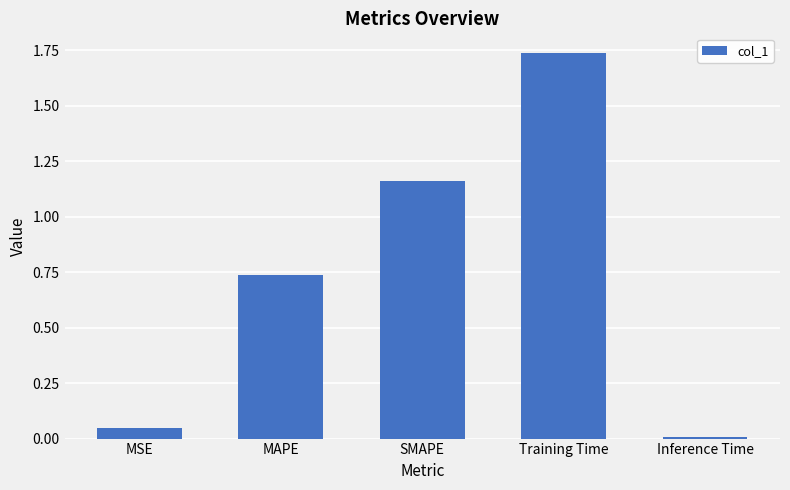

What is the change in value from MAPE to Training Time?

+1.0